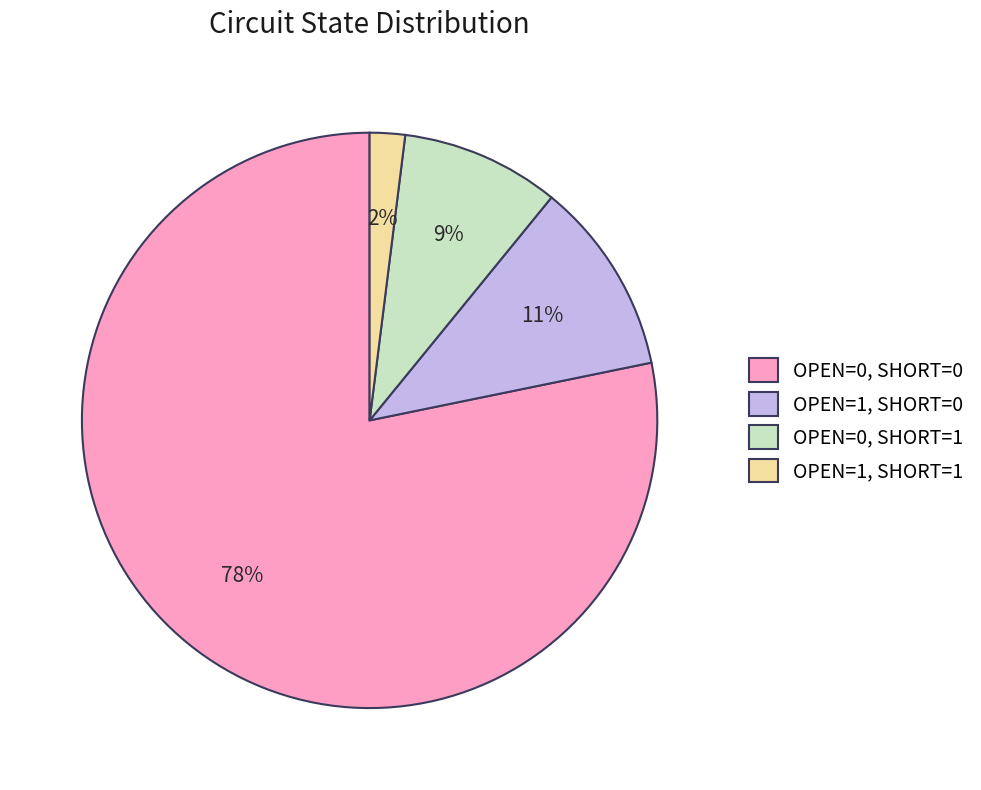

How many segments does this pie chart have?

4